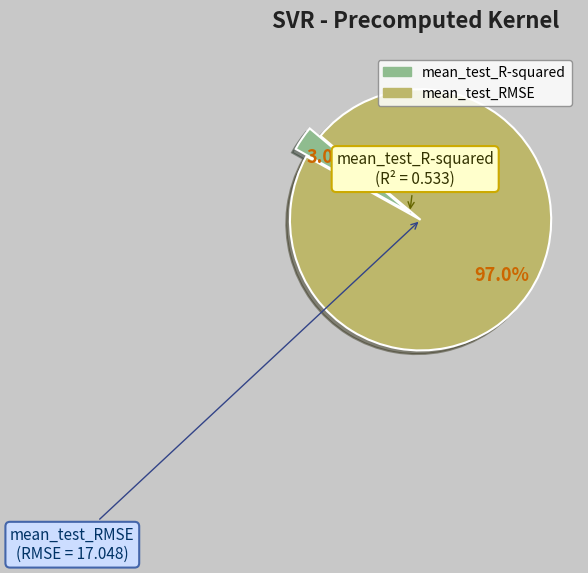

What is the majority slice?

mean_test_RMSE